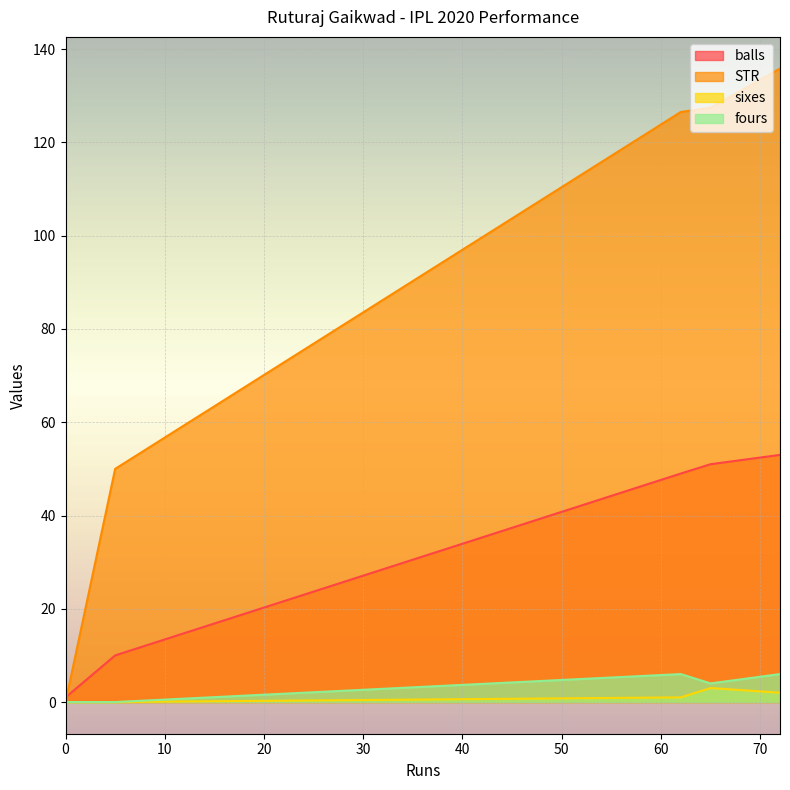

The value of sixes at 0 is -2.0. True or false?

False